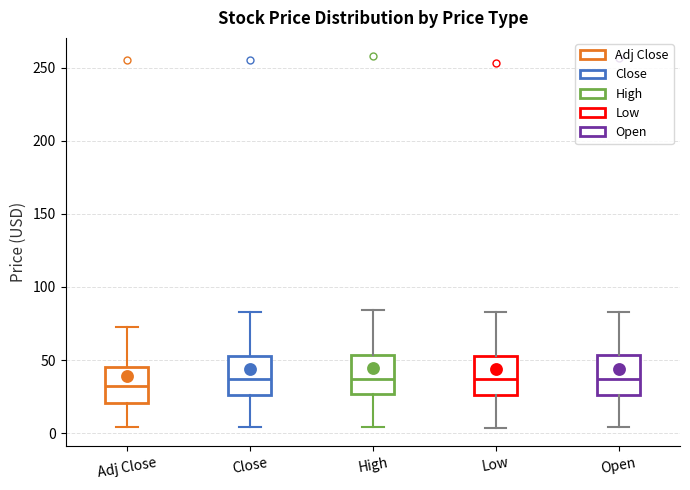

Reading left to right, transcribe this box plot: for each box, give where its median line is, the range the box spans, and where its two whiskers end, as read against the y-axis. The values are not printed on the chart, so give them approximately, as read against the axis.

Adj Close: median 30, box 20 to 45, whiskers 5 to 70
Close: median 35, box 25 to 55, whiskers 5 to 85
High: median 35, box 25 to 55, whiskers 5 to 85
Low: median 35, box 25 to 50, whiskers 5 to 85
Open: median 35, box 25 to 55, whiskers 5 to 85